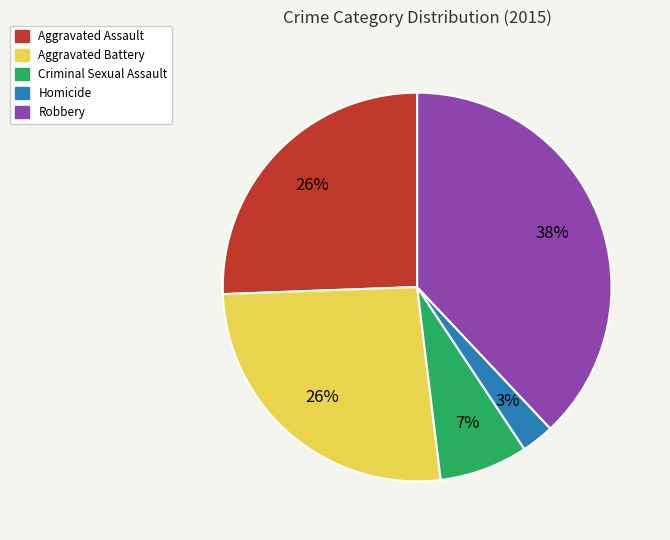

Is it true that Aggravated Assault is 37% of the pie?

False